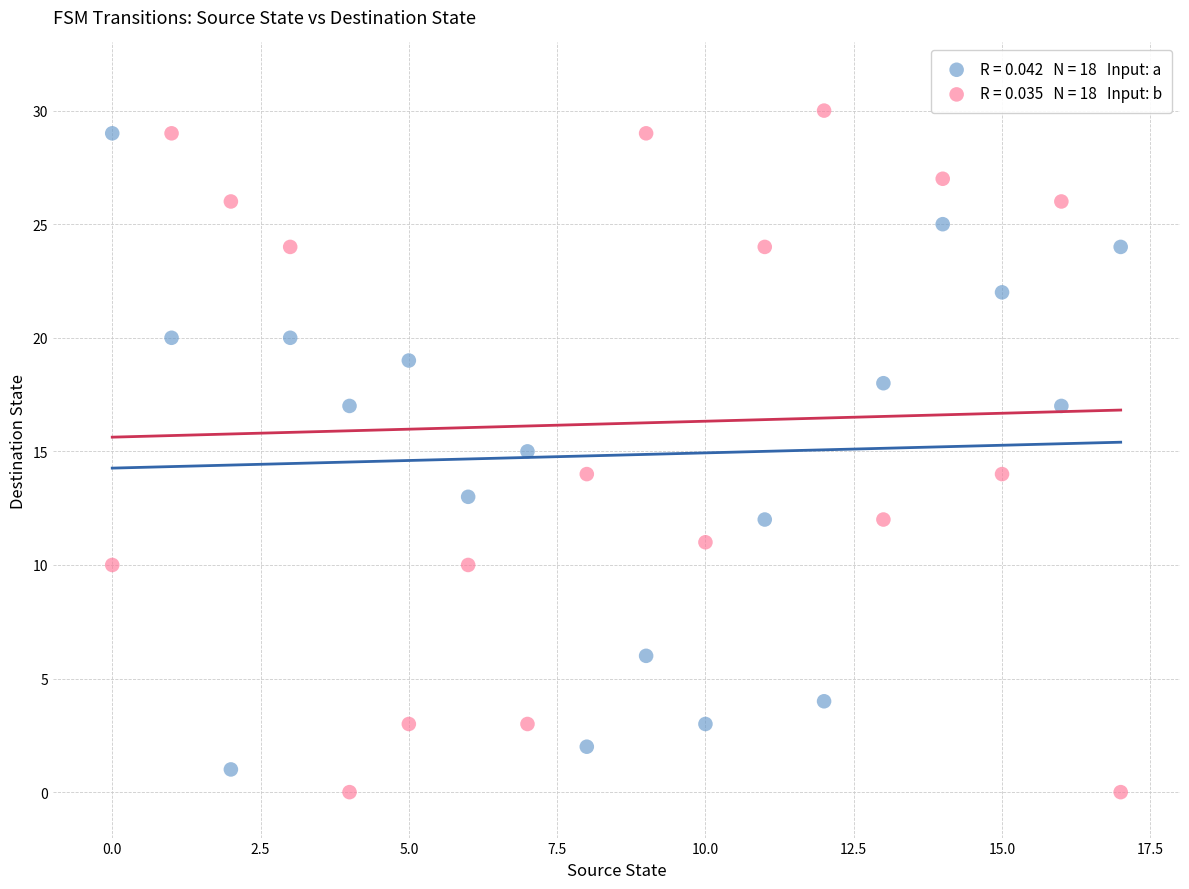

Across all data points, what is the range of Y values (max minus min)?

30